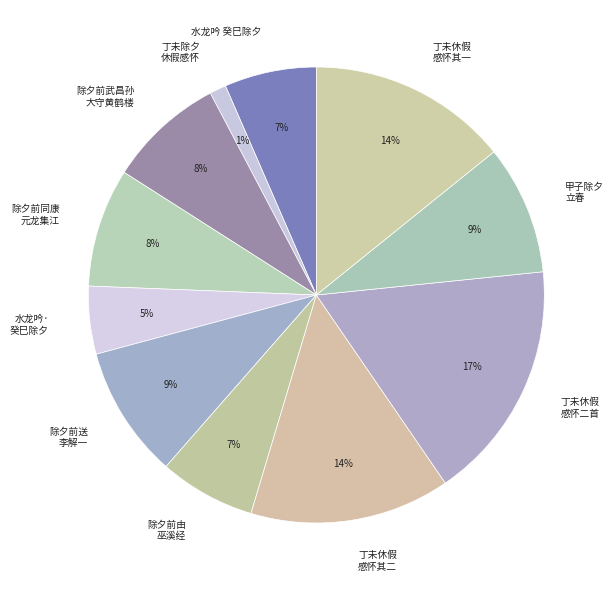

Count the number of slices in the pie.

11